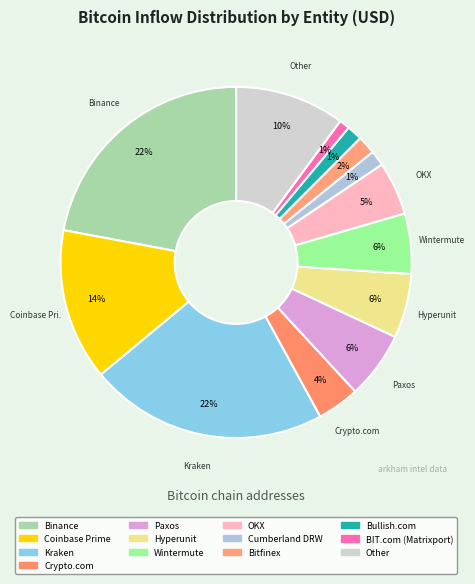

To the nearest percent, what is the average slice percentage?

8%